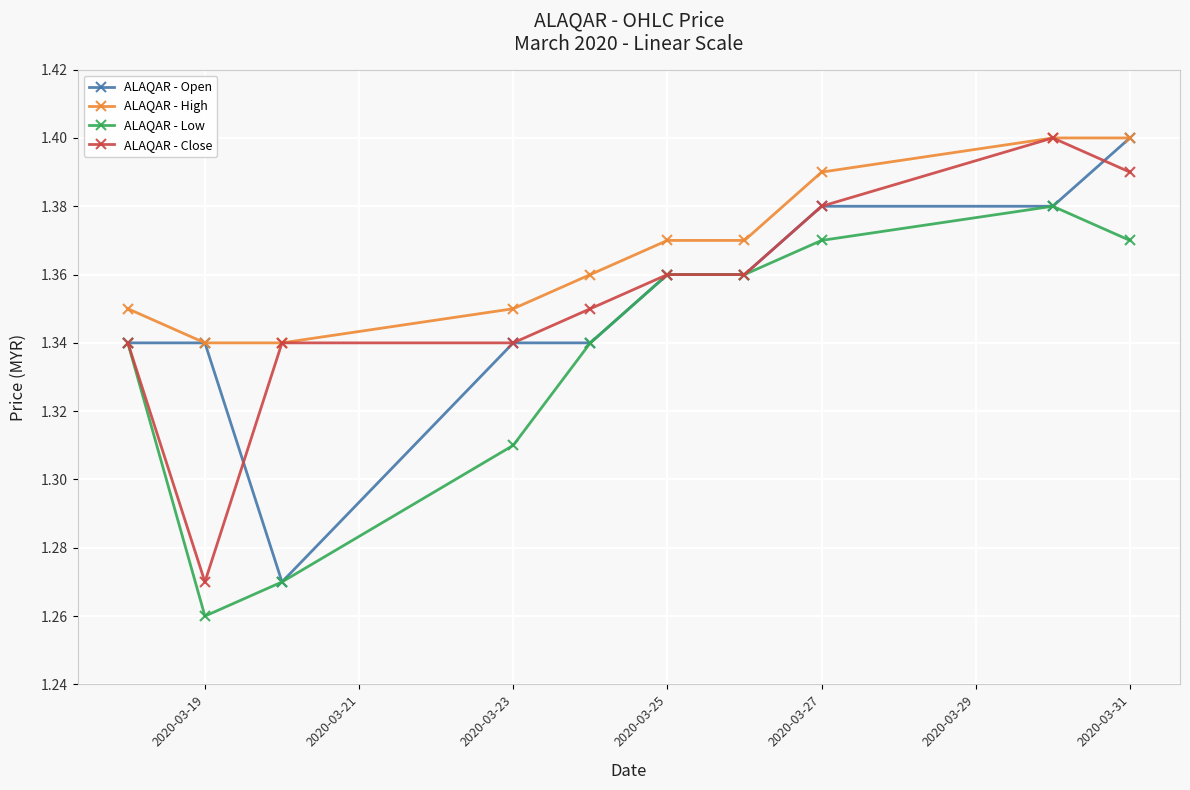

At how many categories does at least one series exceed 1?

10